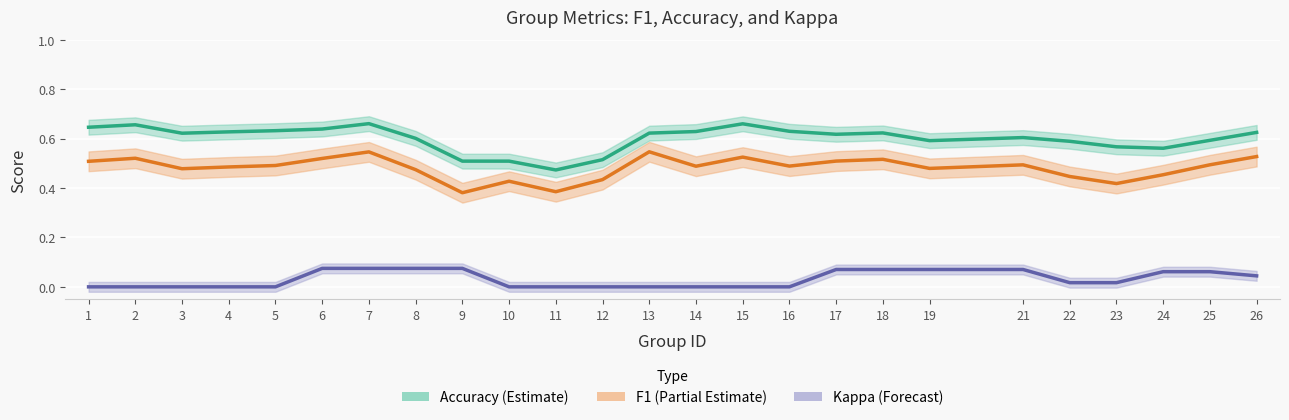

Reading left to right, extract all data points from this chart.

Accuracy (Estimate): 1=0.6	2=0.7	3=0.6	4=0.6	5=0.6	6=0.6	7=0.7	8=0.6	9=0.5	10=0.5	11=0.5	12=0.5	13=0.6	14=0.6	15=0.7	16=0.6	17=0.6	18=0.6	19=0.6	21=0.6	22=0.6	23=0.6	24=0.6	25=0.6	26=0.6
F1 (Partial Estimate): 1=0.5	2=0.5	3=0.5	4=0.5	5=0.5	6=0.5	7=0.5	8=0.5	9=0.4	10=0.4	11=0.4	12=0.4	13=0.5	14=0.5	15=0.5	16=0.5	17=0.5	18=0.5	19=0.5	21=0.5	22=0.4	23=0.4	24=0.5	25=0.5	26=0.5
Kappa (Forecast): 1=0.0	2=0.0	3=0.0	4=0.0	5=0.0	6=0.1	7=0.1	8=0.1	9=0.1	10=0.0	11=0.0	12=0.0	13=0.0	14=0.0	15=0.0	16=0.0	17=0.1	18=0.1	19=0.1	21=0.1	22=0.0	23=0.0	24=0.1	25=0.1	26=0.0